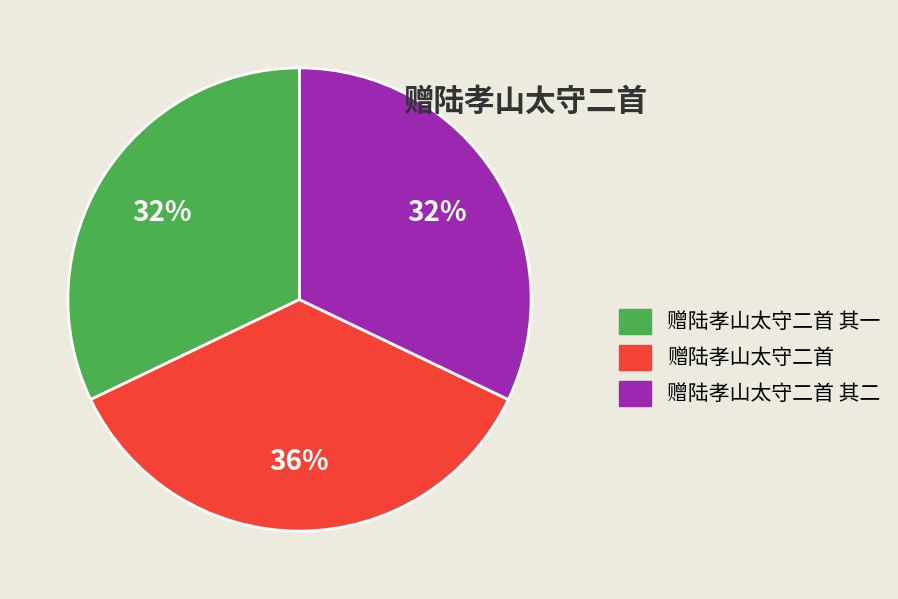

To the nearest percent, what is the difference between the largest and smallest slice percentages?

4%